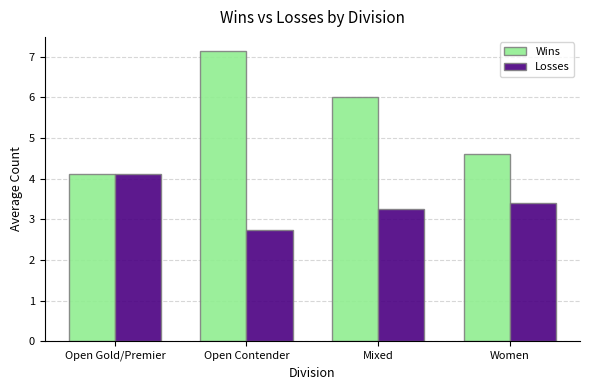

How many bars are there in each group?

2